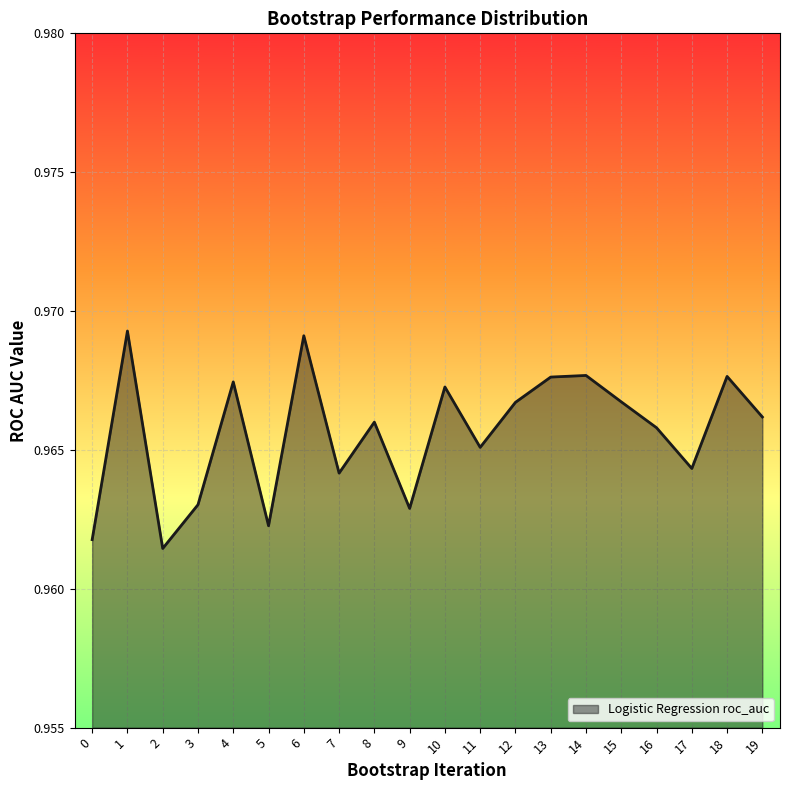

The chart shows a value of 0.4 at 3. True or false?

False